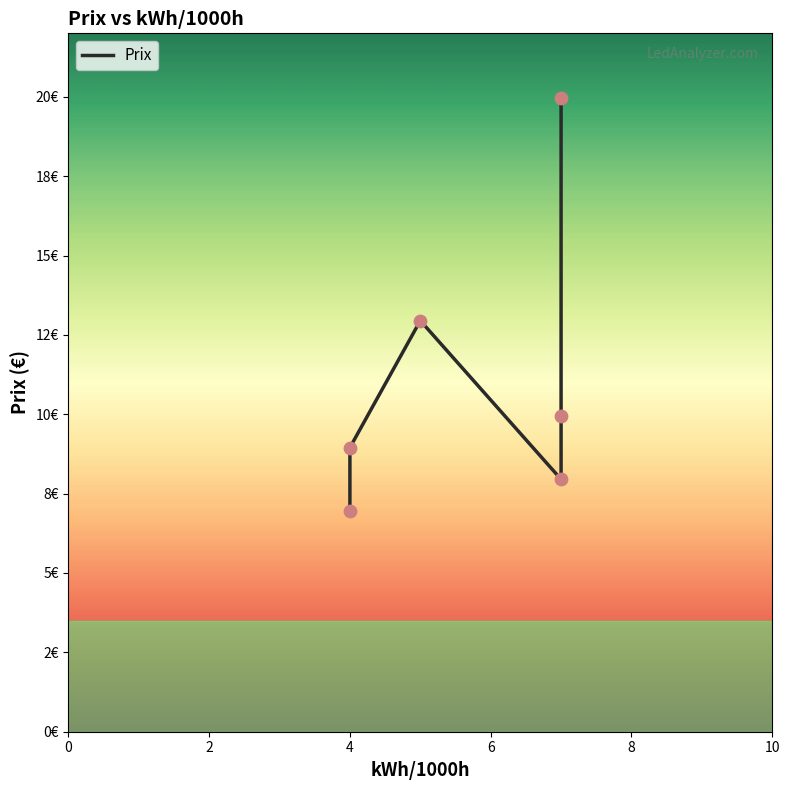

What is the change in value from 0 to 10?

+13.0